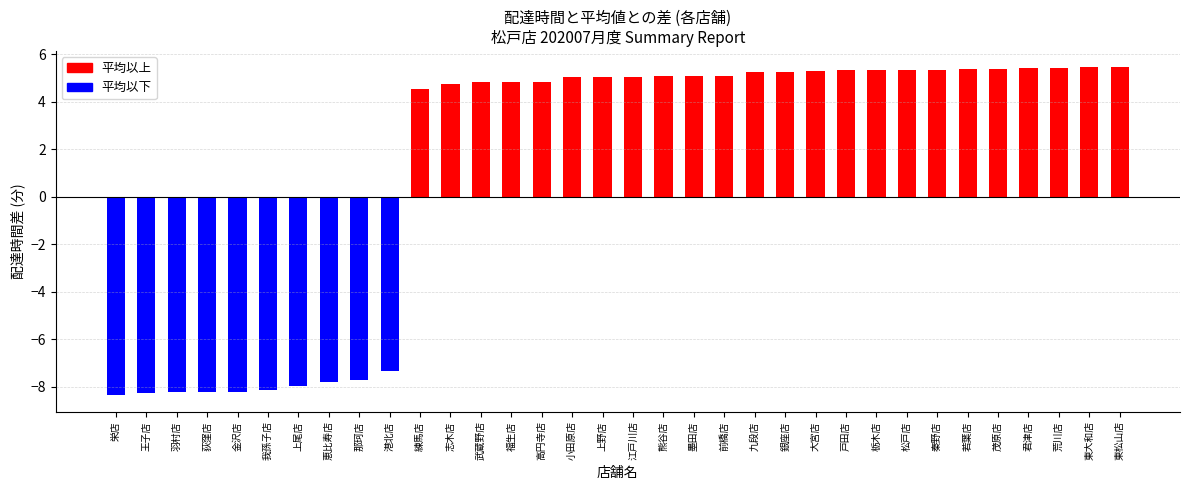

At which label is the value closest to -1?

練馬店